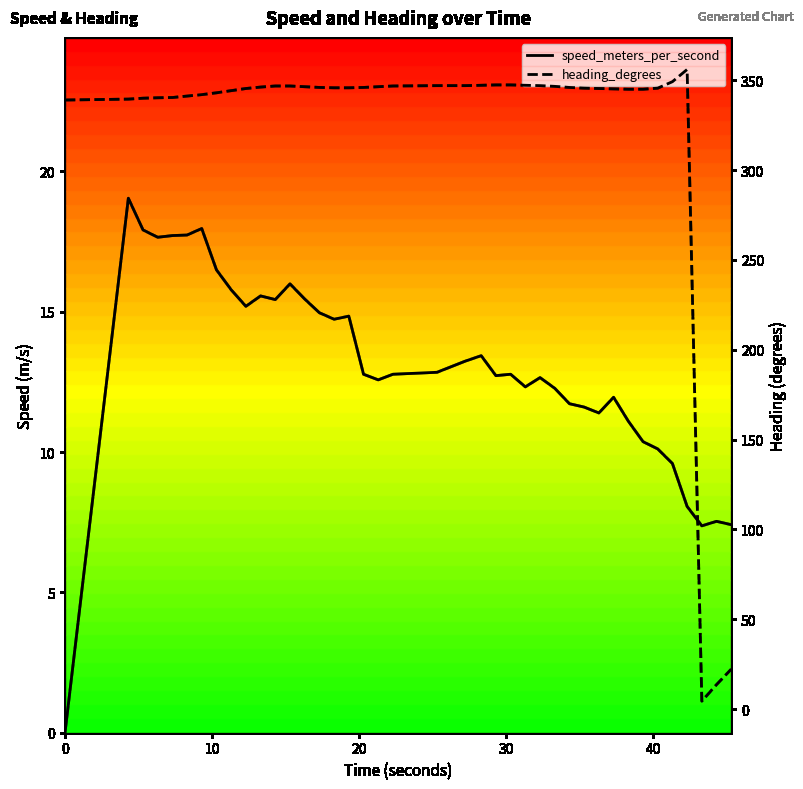

How many data points does each series have?

40